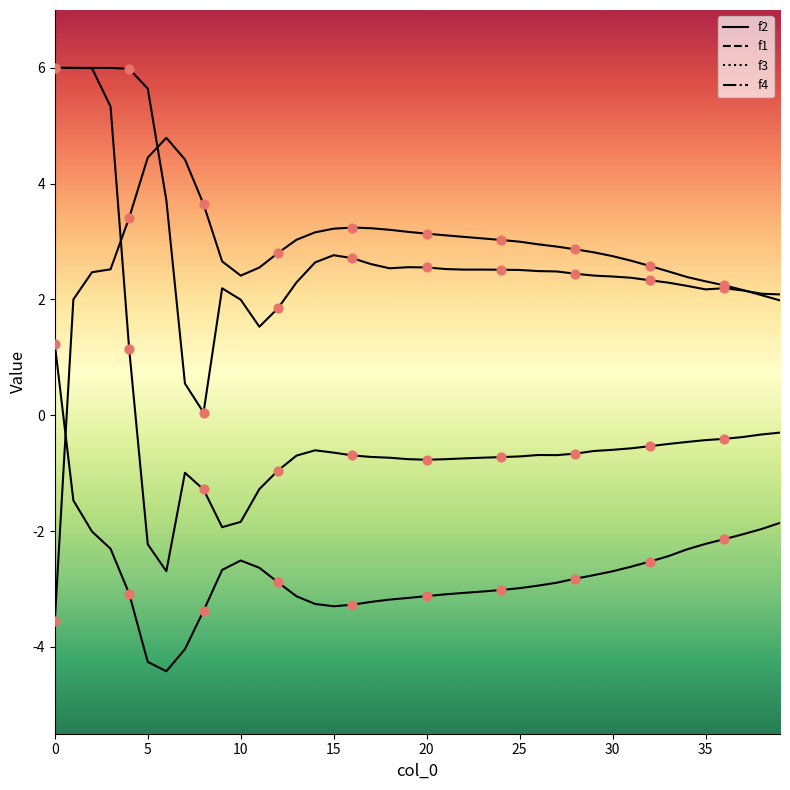

What is the total value across all series at 19?

1.8